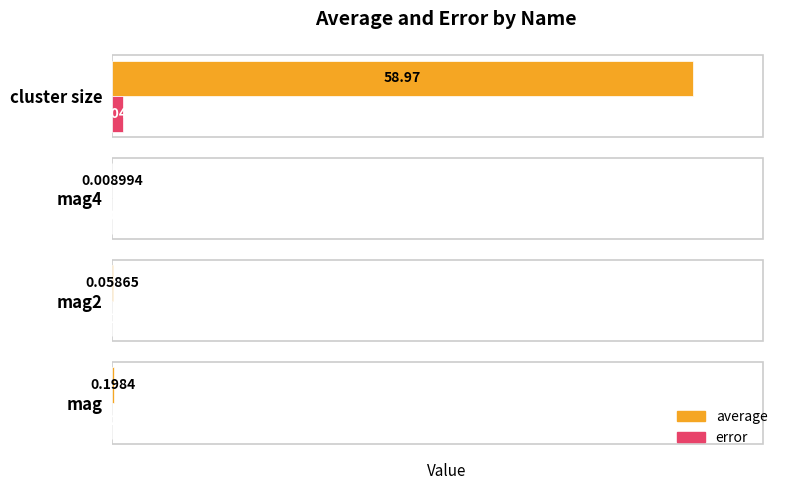

At which label does error reach its peak?

cluster size